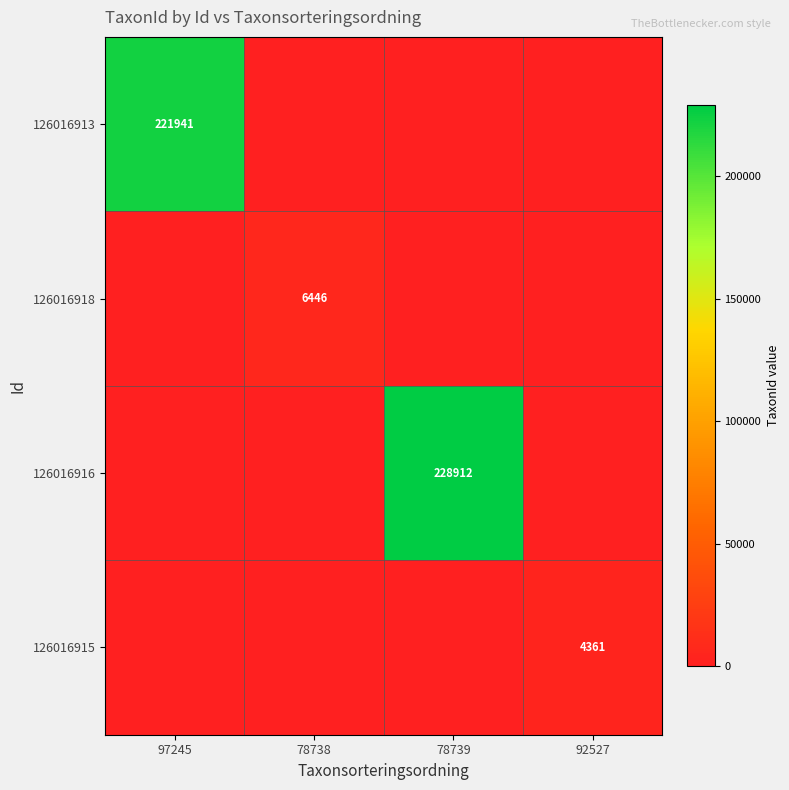

True or false: 126016913 has a value of 126413 at 97245.

False